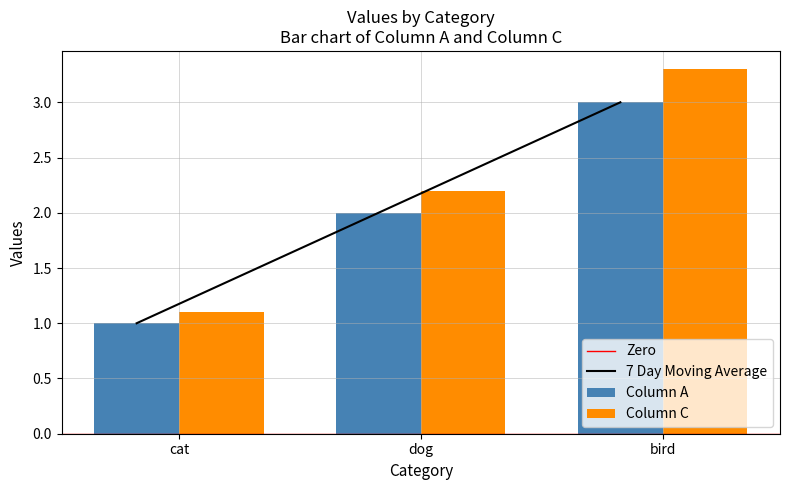

What is the total value across all series at bird?

6